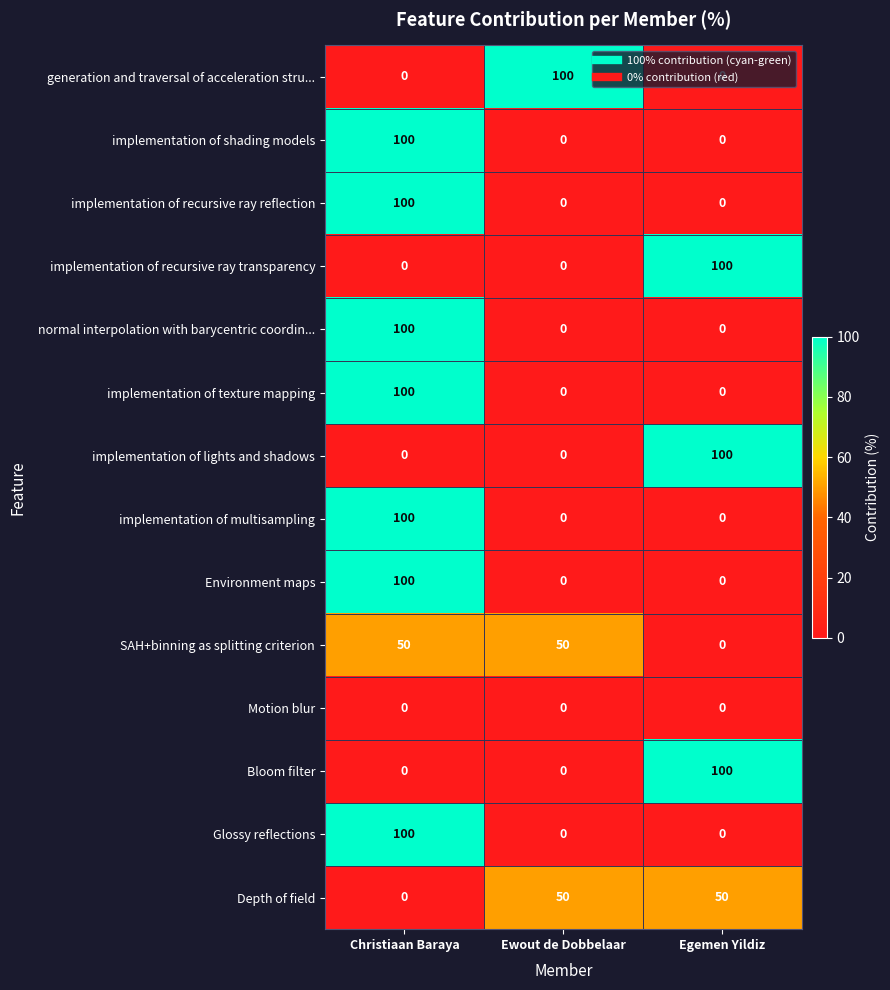

What is the maximum value shown in the chart?

100